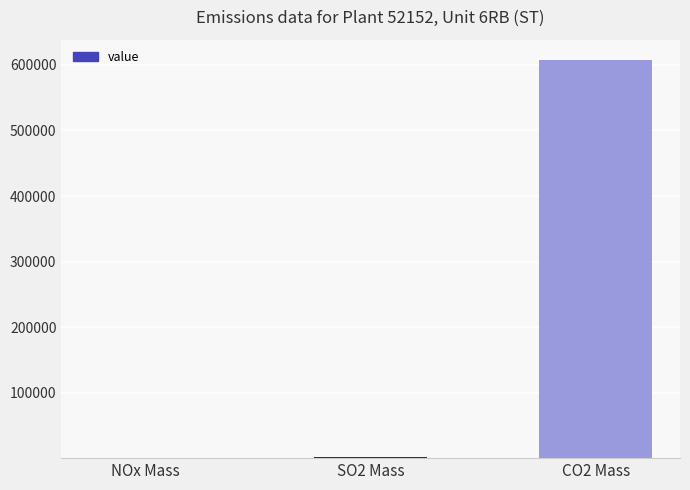

At which category does the chart reach its peak across all series?

CO2 Mass